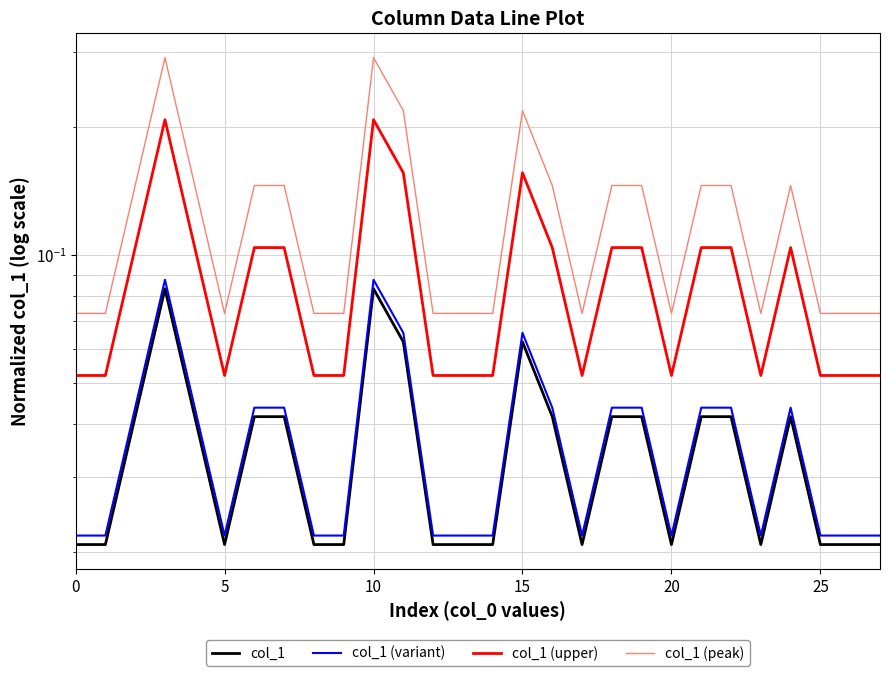

True or false: col_1 (peak) and col_1 intersect in this chart.

False